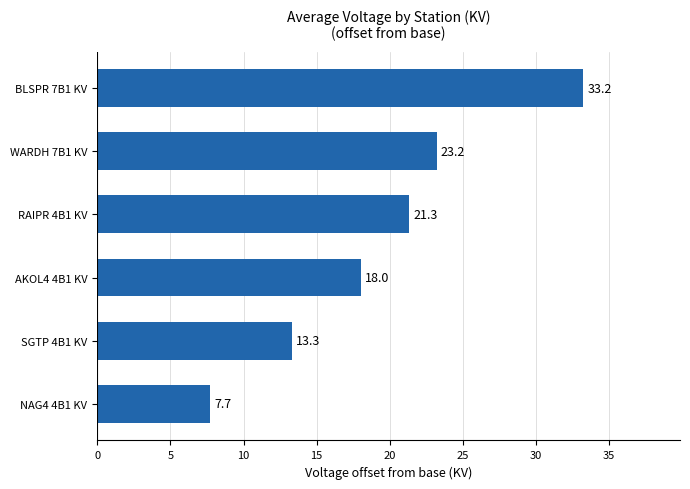

Which category has the highest value across all series?

BLSPR 7B1 KV